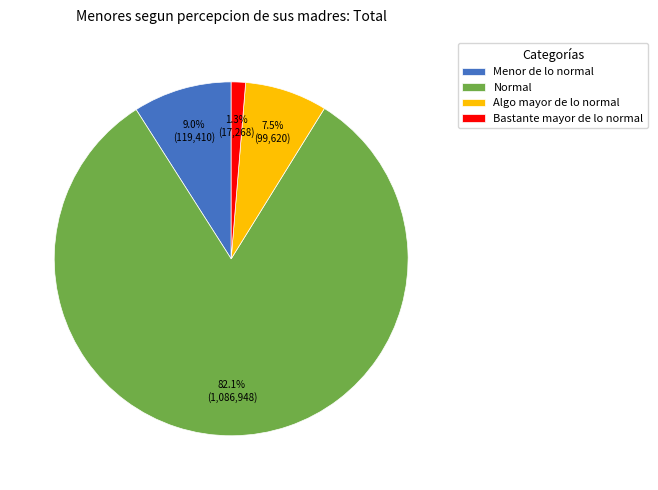

To the nearest percent, what is the difference between the Algo mayor de lo normal and Bastante mayor de lo normal slice percentages?

6%